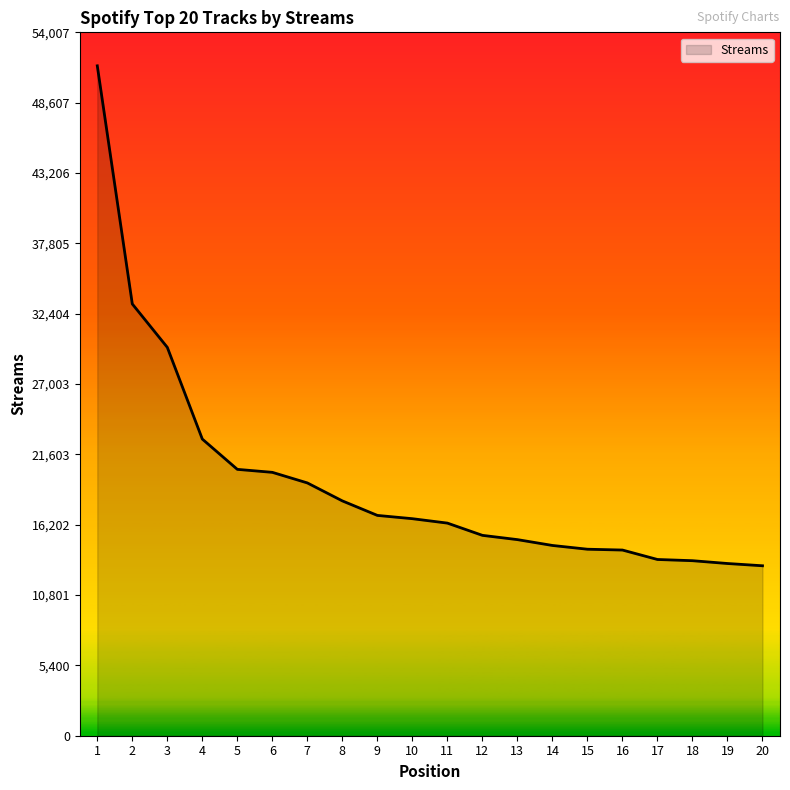

What is the ratio of the value at 18 to the value at 8?

0.7